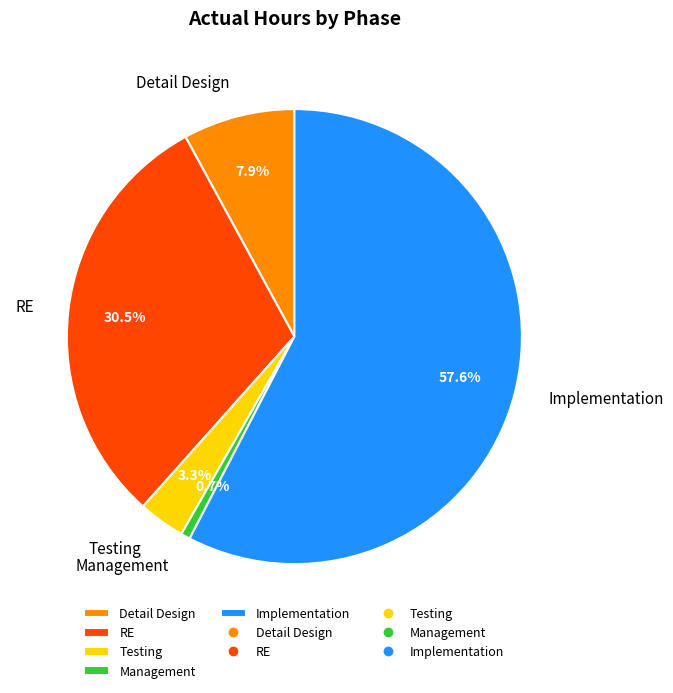

Which slice is the smallest?

Management